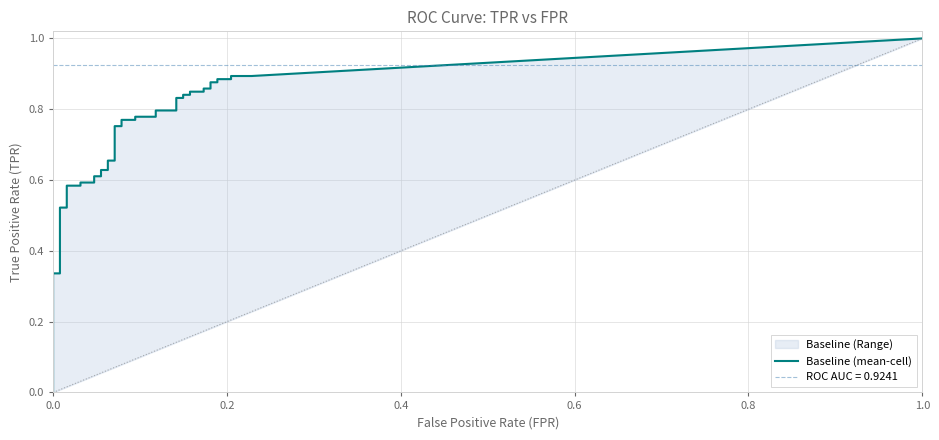

True or false: tpr has a value of 1.0 at 9.

False